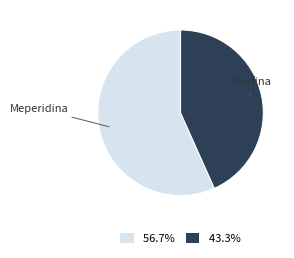

Rank the categories by value from highest to lowest.

Meperidina, Morfina